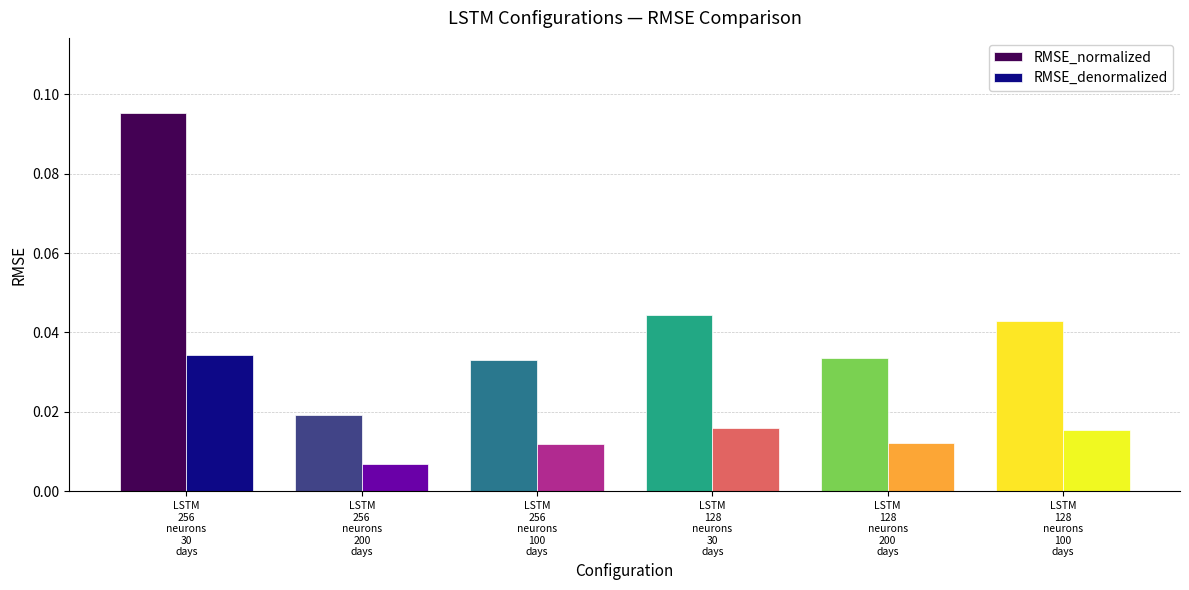

At which label is RMSE_normalized closest to 0?

LSTM
256
neurons
200
days